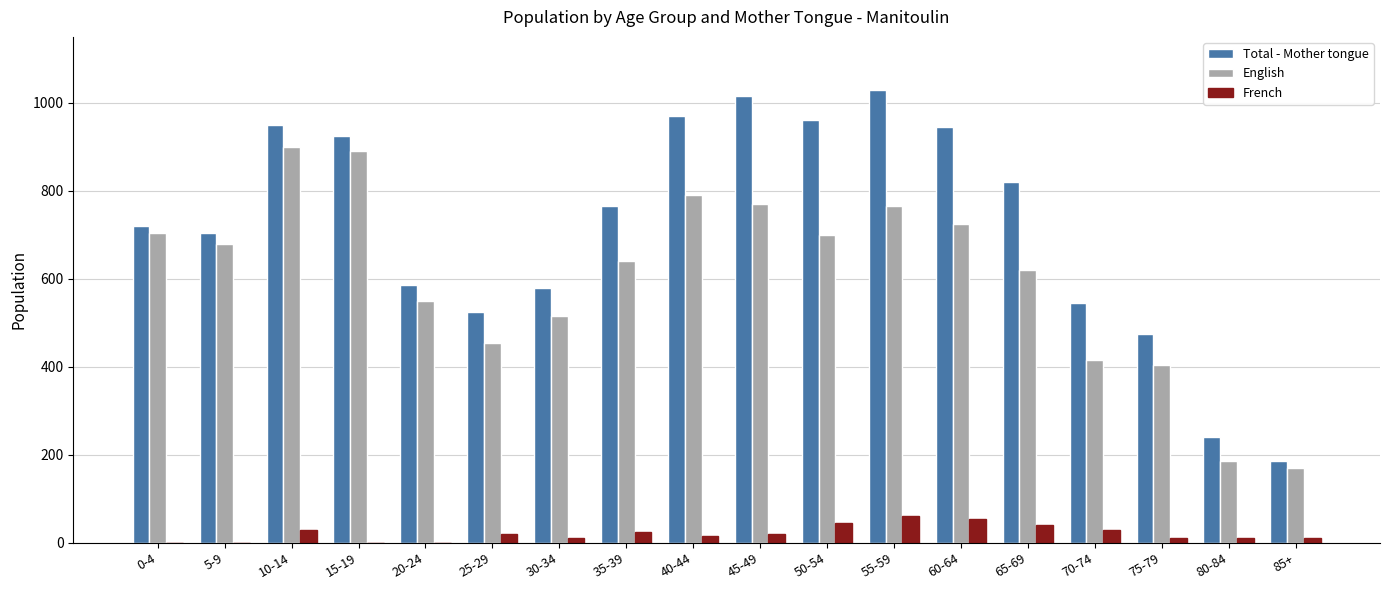

What is the average value of the English series?

604